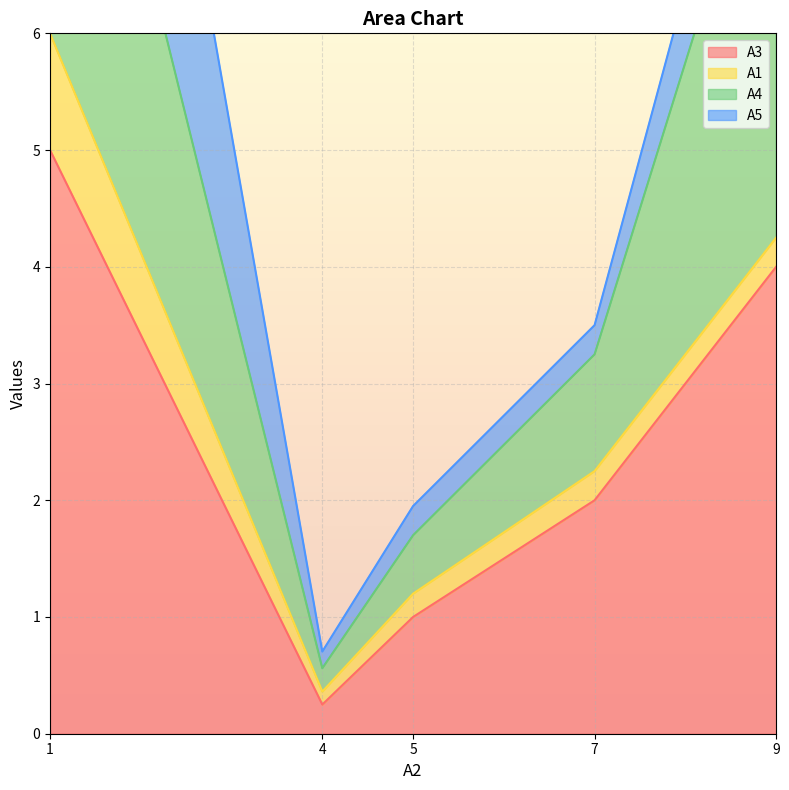

Where is А3 nearest to the value 2?

7